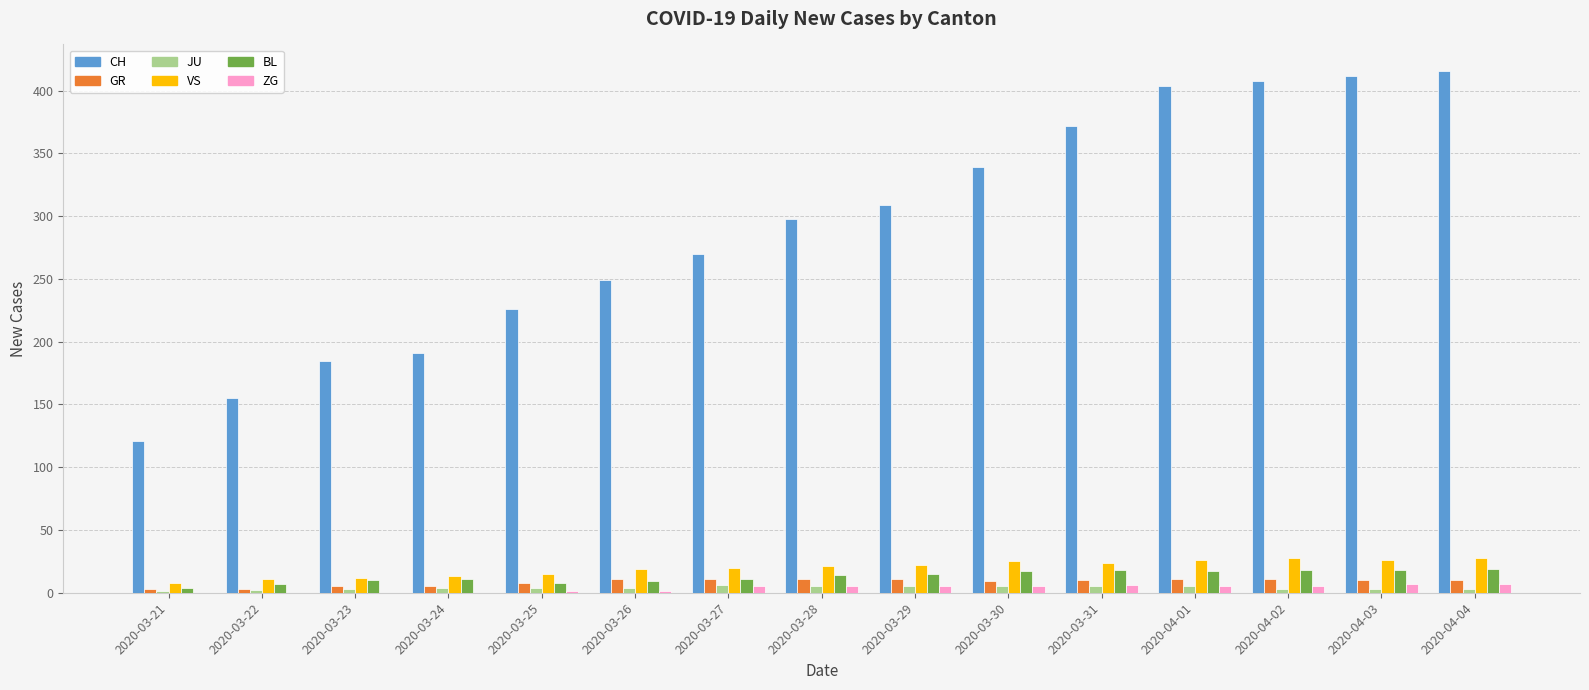

Is it true that ZG equals 5 at 2020-03-30?

True